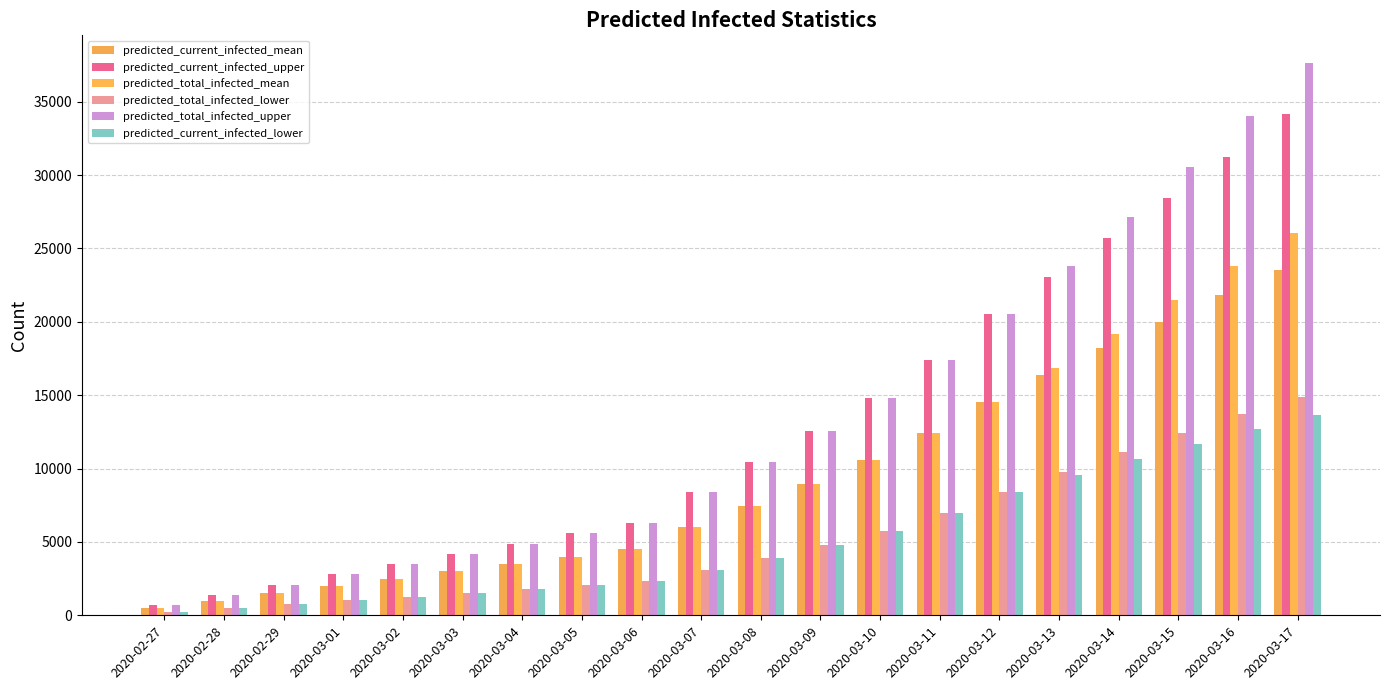

How many bars are there in each group?

6